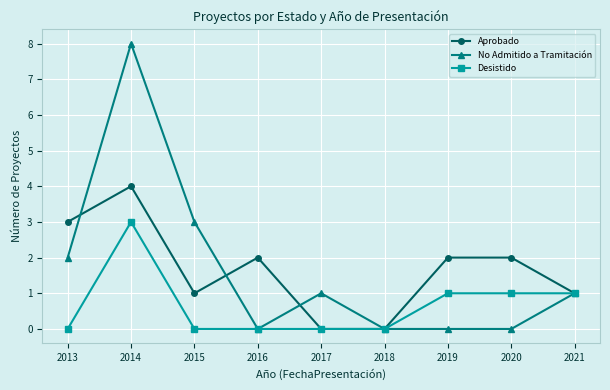

Reading right to left, what are all the values shown in this chart?

Aprobado: 1	2	2	0	0	2	1	4	3
No Admitido a Tramitación: 1	0	0	0	1	0	3	8	2
Desistido: 1	1	1	0	0	0	0	3	0